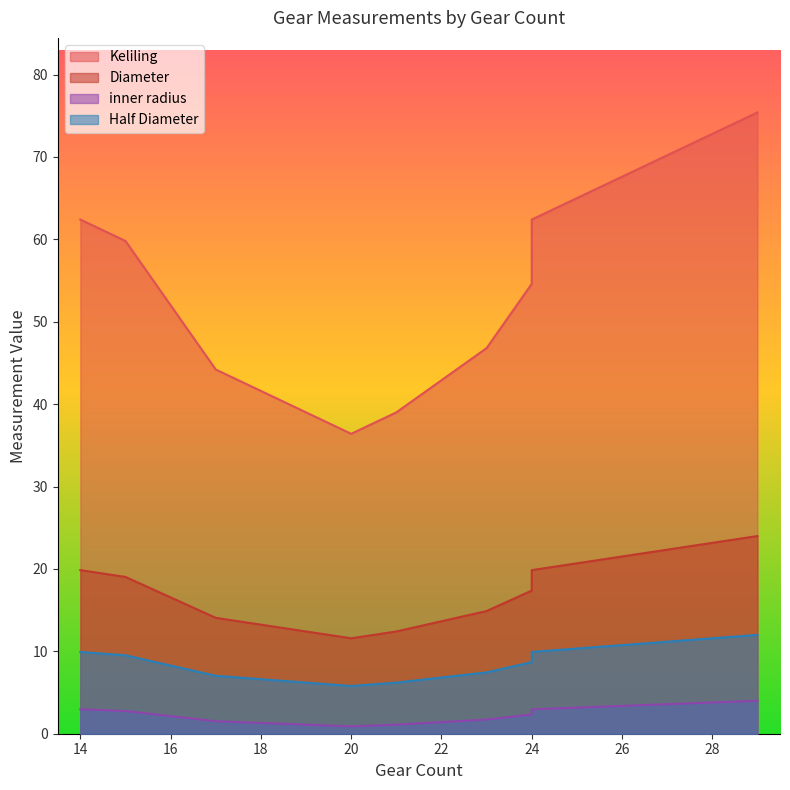

What is the difference between the Diameter values at 18 and 14?

20.8